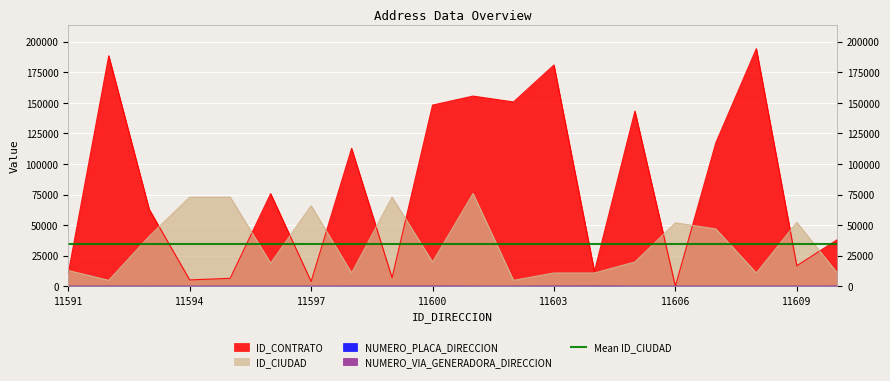

List the series in order of their peak value, lowest first.

NUMERO_VIA_GENERADORA_DIRECCION, NUMERO_PLACA_DIRECCION, ID_CIUDAD, ID_CONTRATO